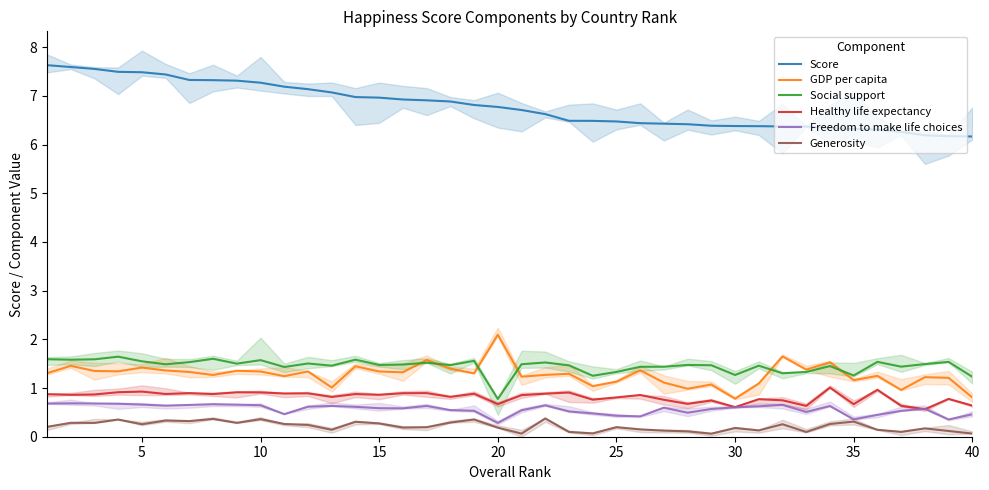

True or false: Score and Generosity intersect in this chart.

False